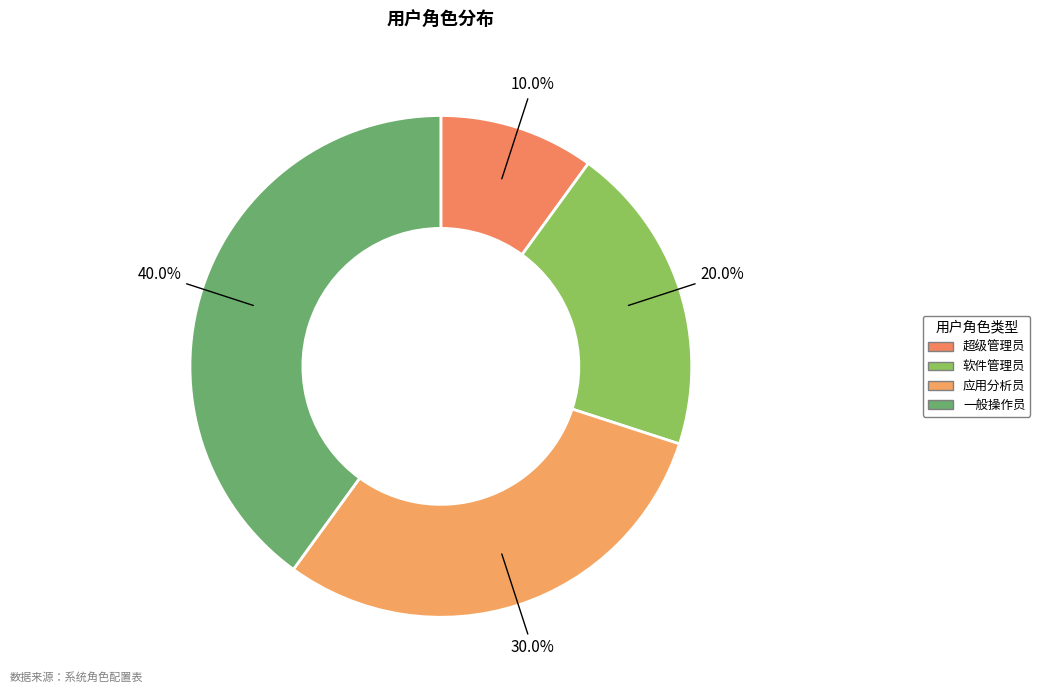

Does 超级管理员 represent more than half of the total?

No